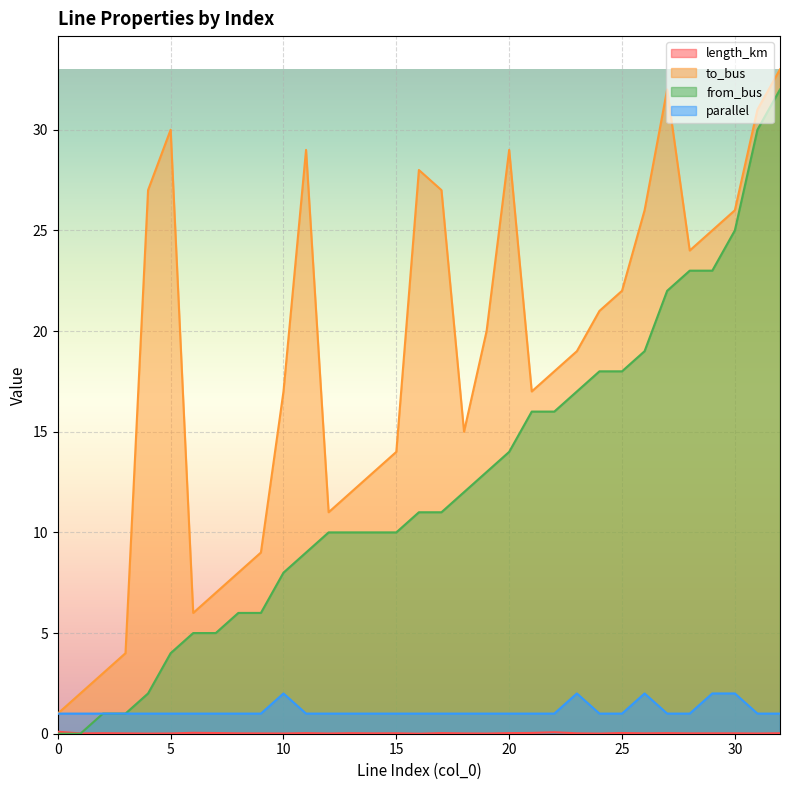

How many lines are shown in the chart?

4